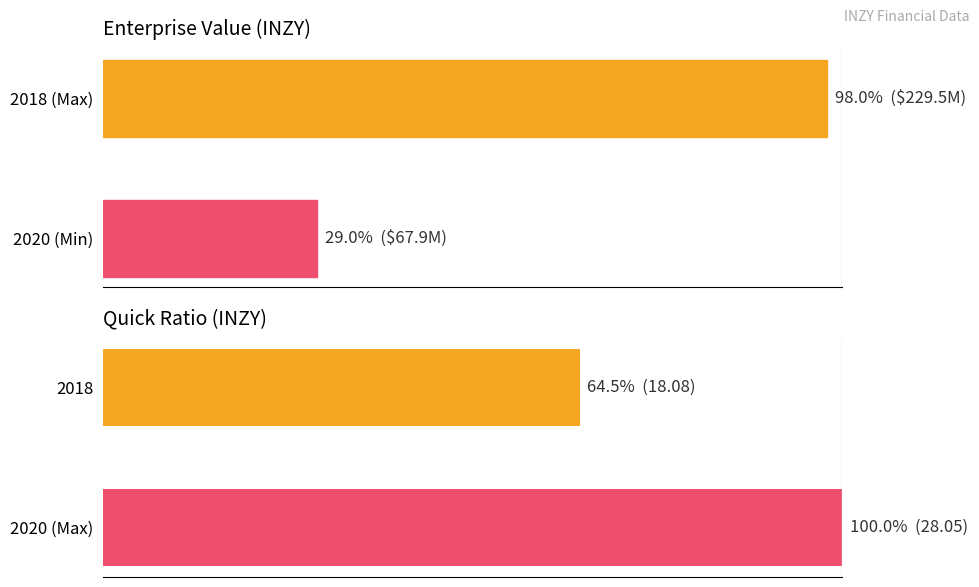

True or false: EnterpriseValue has a value of 39.0 at 2018 (Max).

False